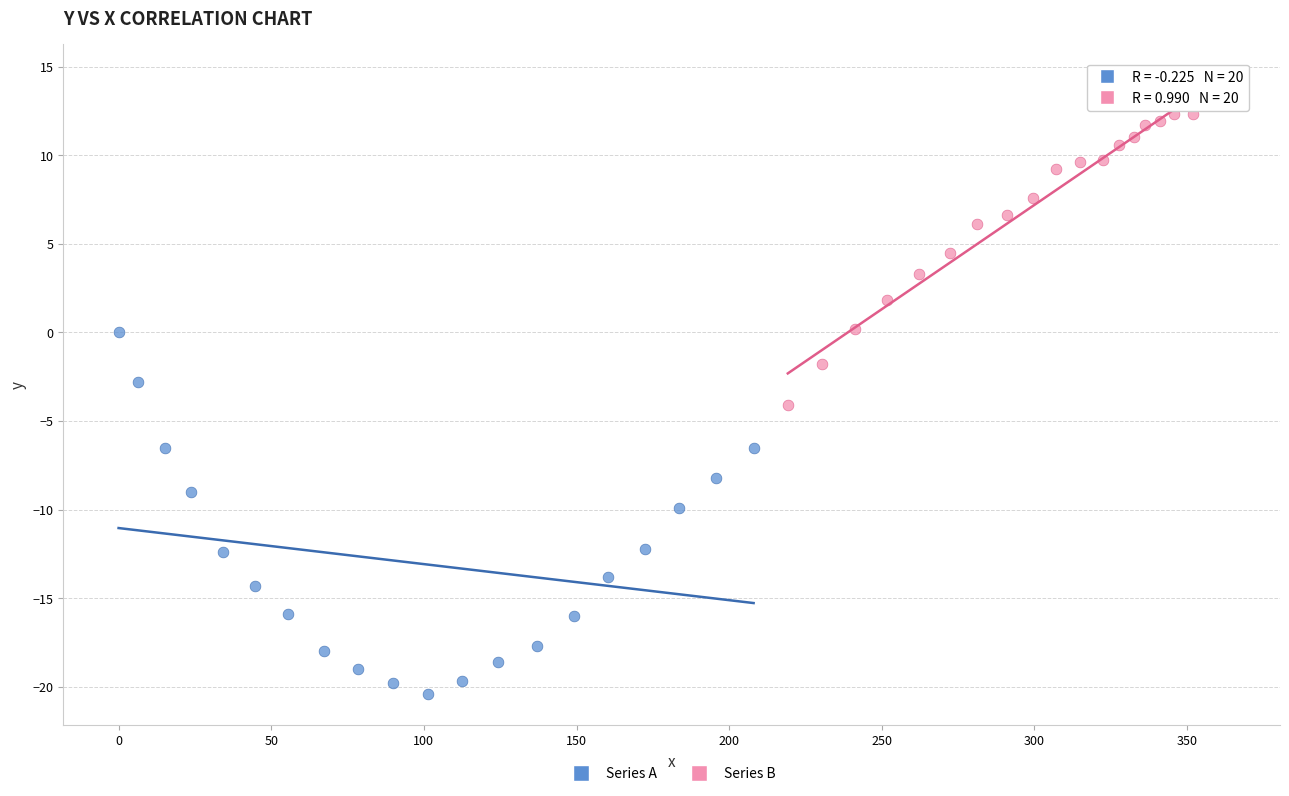

What are all the series names shown in the legend?

Series A, Series B